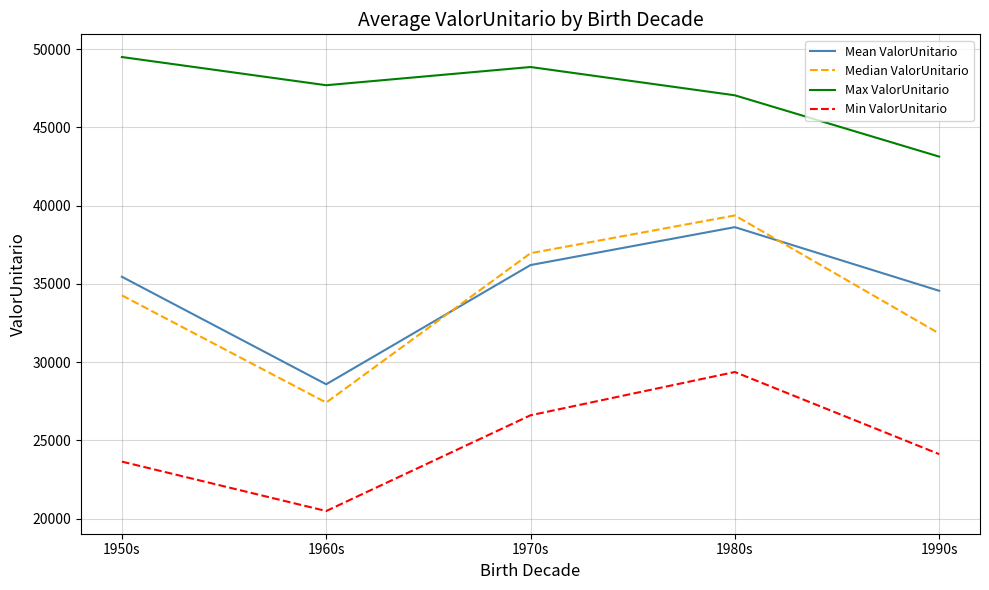

How many values in the Median ValorUnitario series exceed 34263?

3